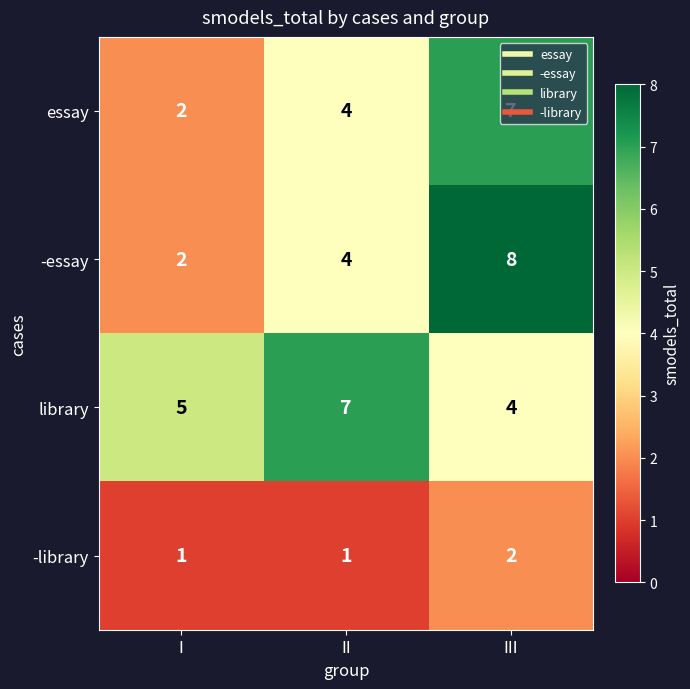

At how many categories does at least one series exceed 3?

3